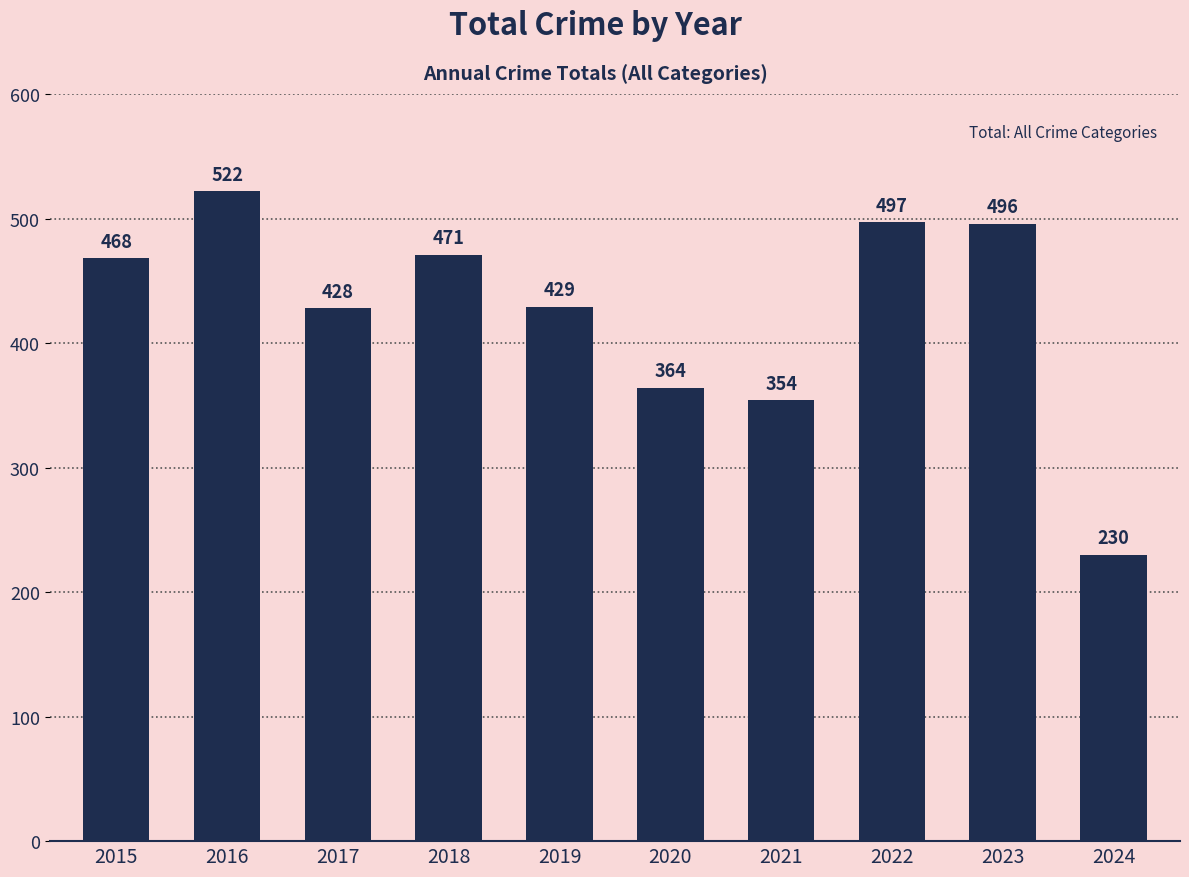

Reading left to right, what are all the values shown in this chart?

468	522	428	471	429	364	354	497	496	230